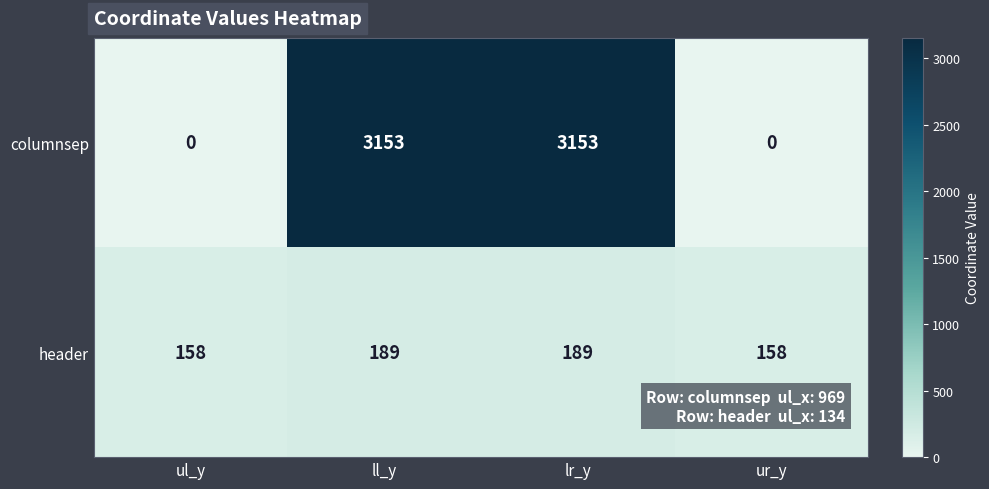

What is the maximum value shown in the chart?

3153